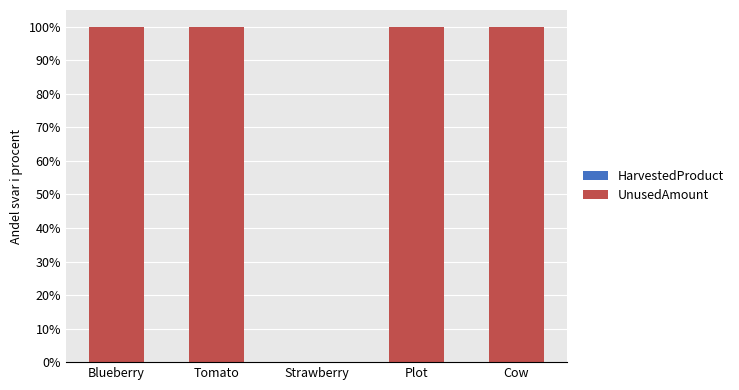

Are the bars horizontal?

No